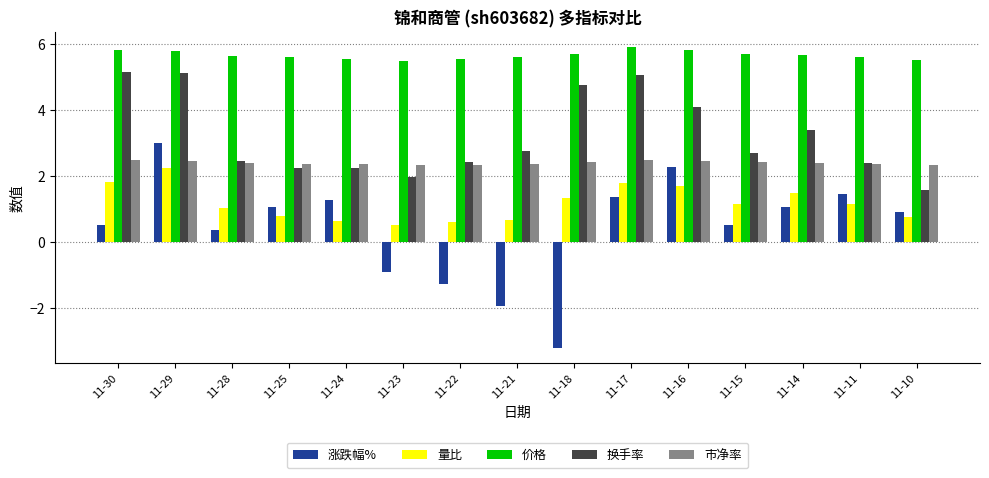

Which series changed the most between 11-22 and 11-10?

涨跌幅%